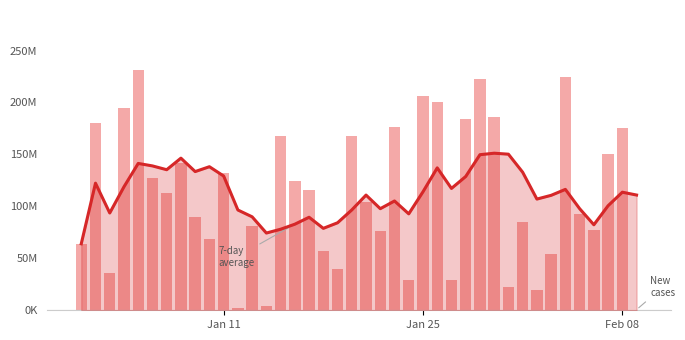

Are the bars horizontal?

No